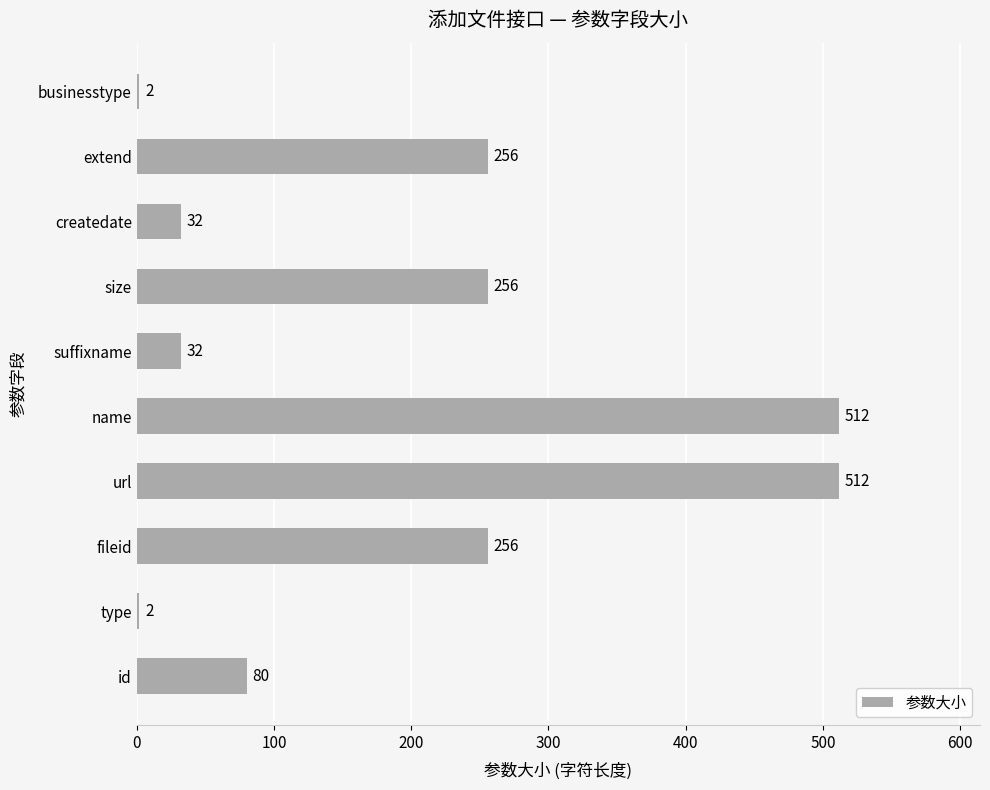

The value at suffixname is 32. True or false?

True